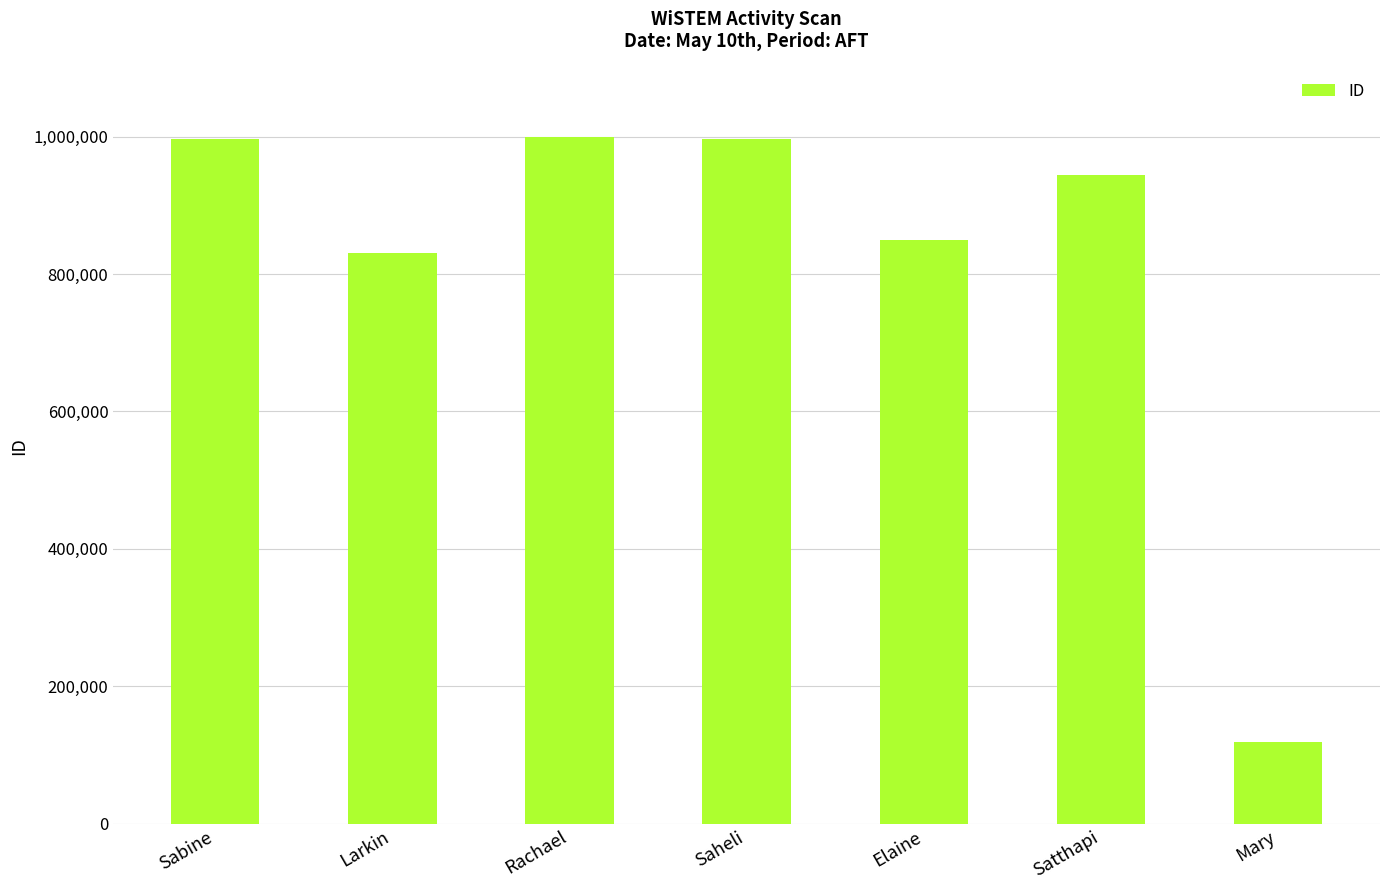

What is the value of the 4th bar from the left?

996148